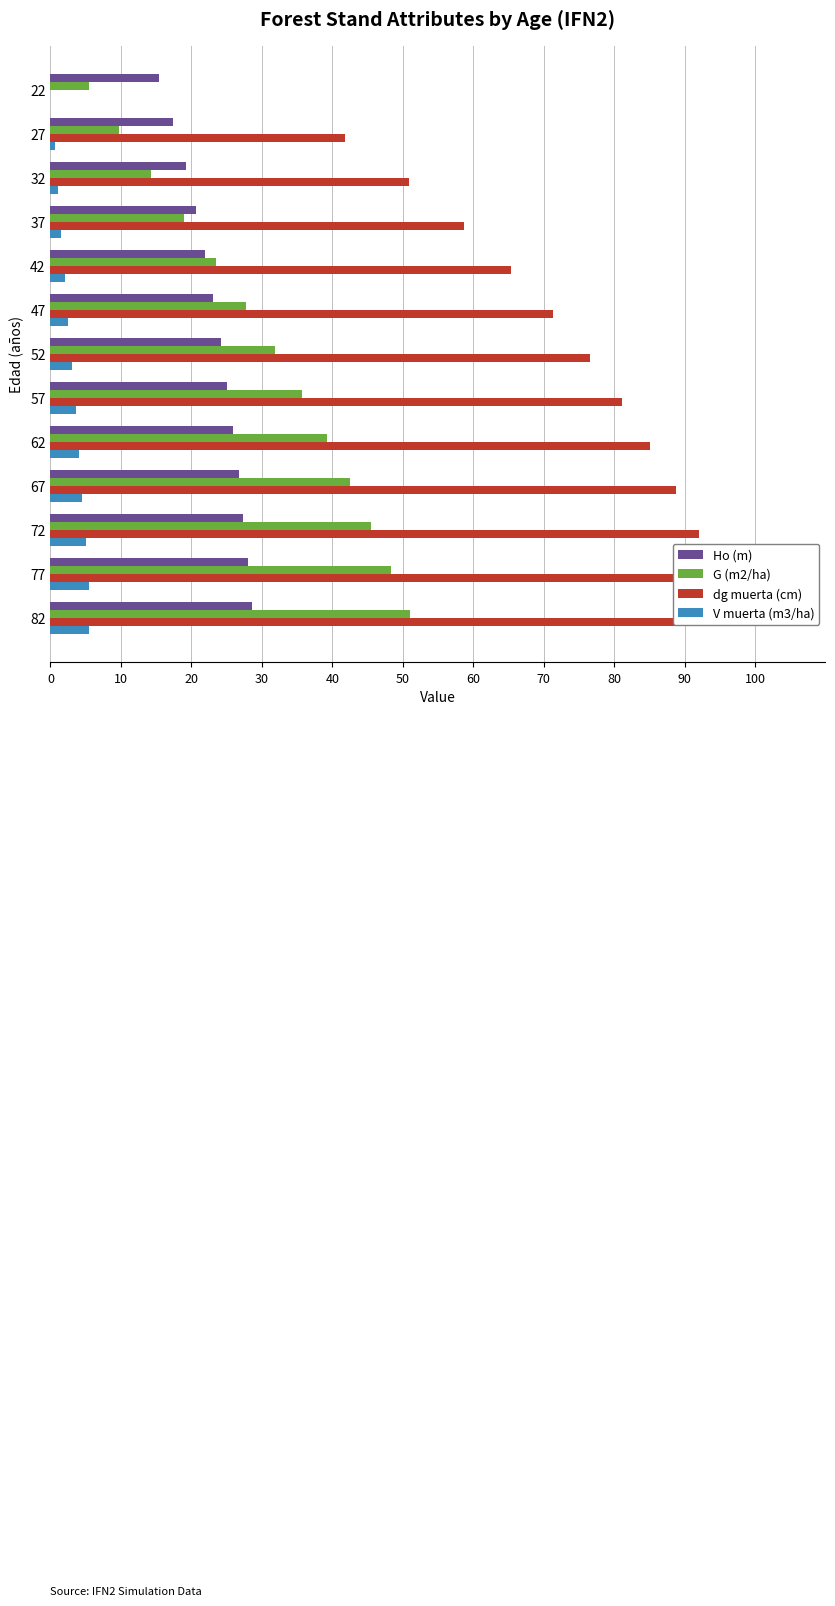

Count the number of categories in the chart.

13